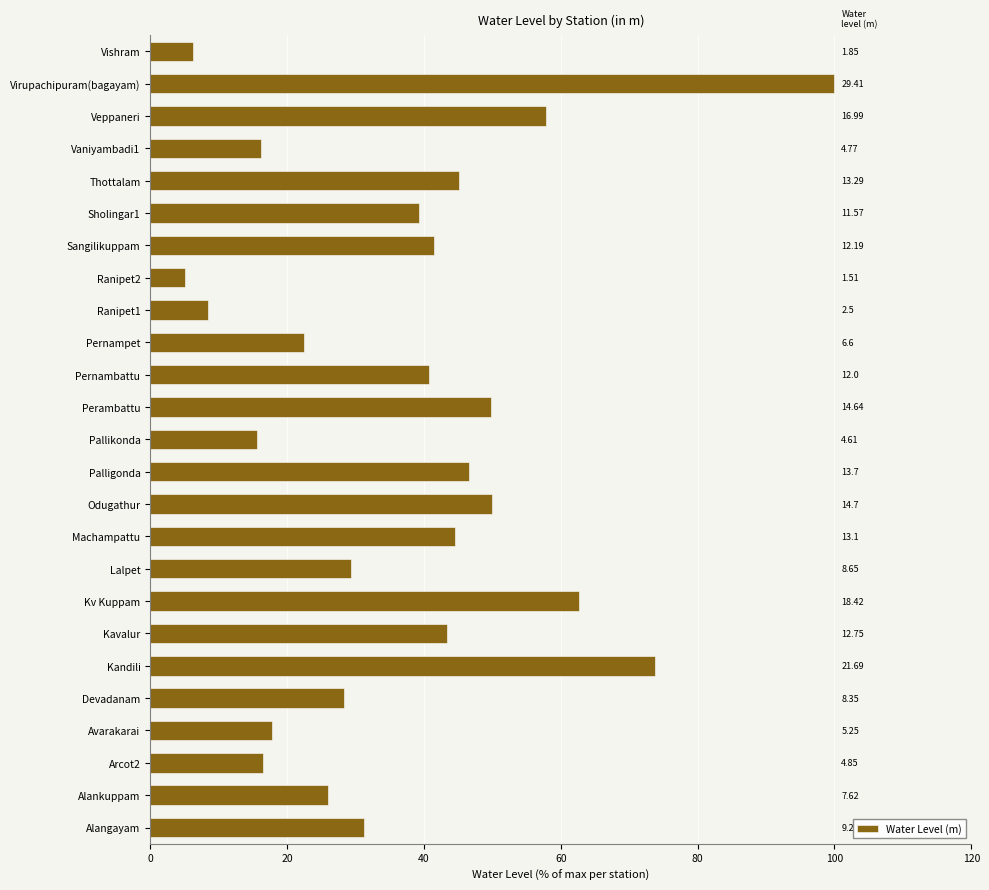

What is the greatest value displayed?

100.0